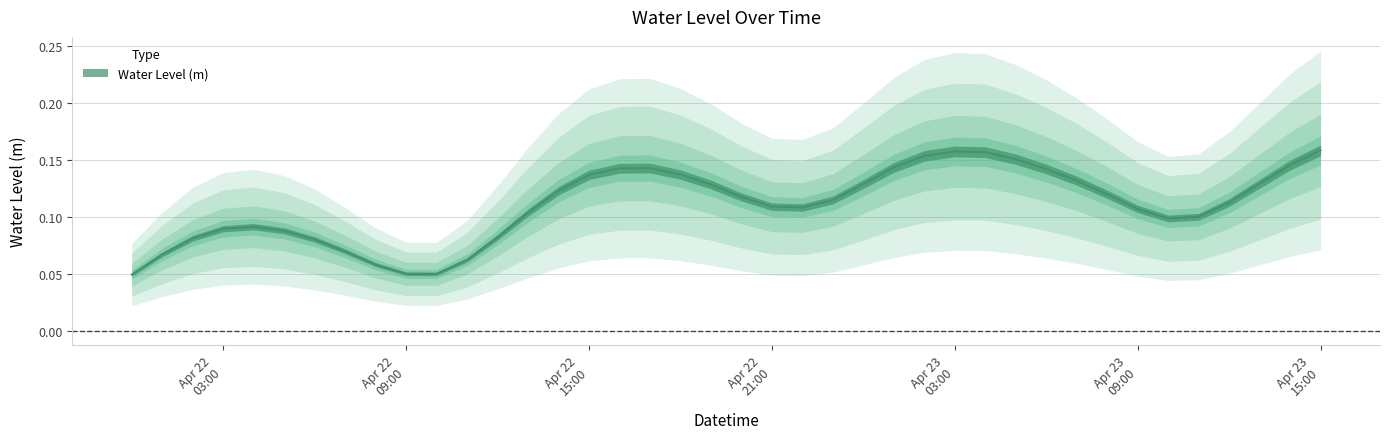

The chart shows a value of 0.1 at 2023-04-22 16:00:00. True or false?

True